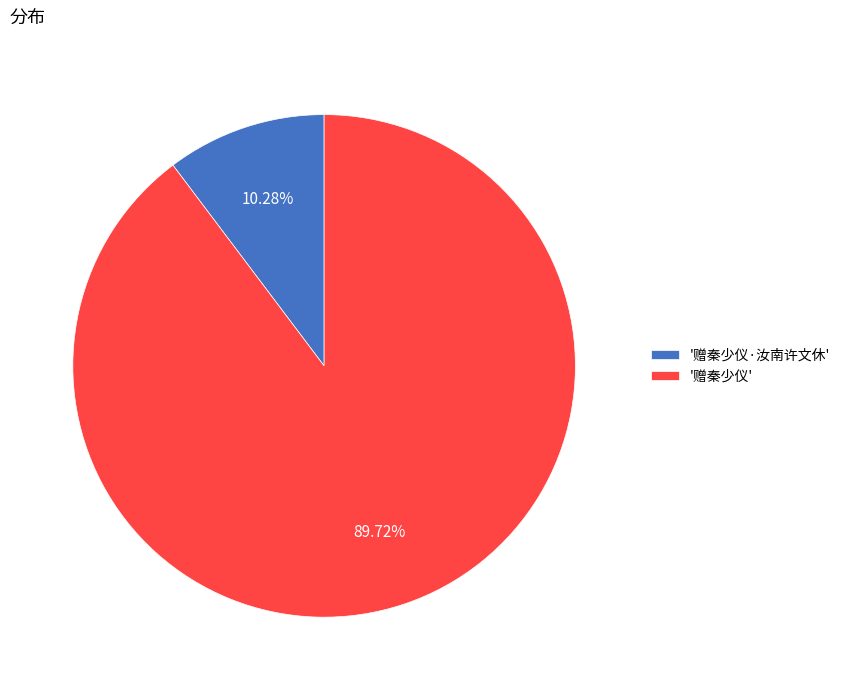

Rank the categories by value from lowest to highest.

'赠秦少仪·汝南许文休', '赠秦少仪'